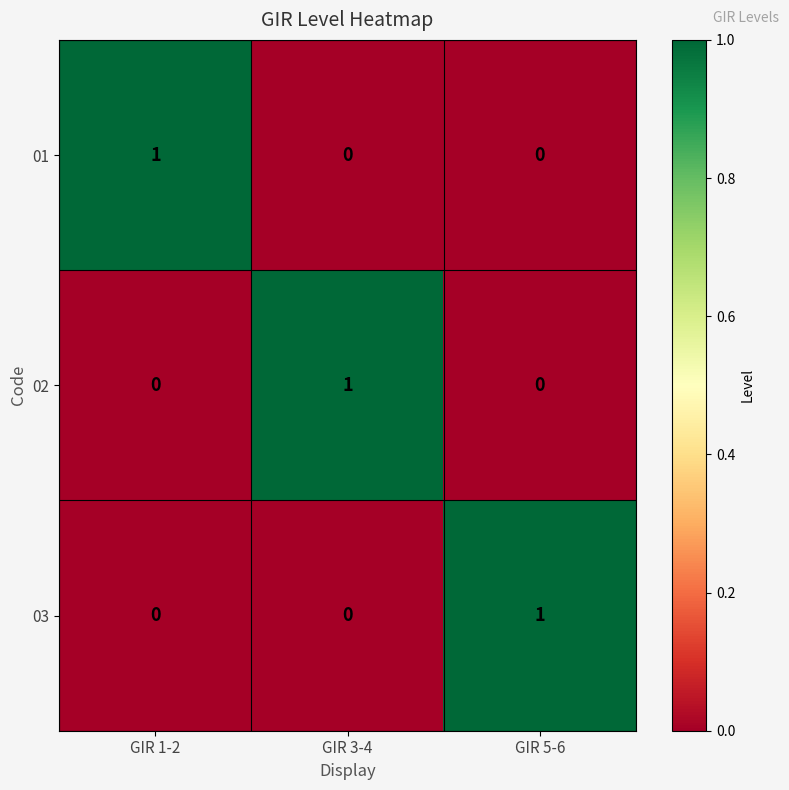

At how many categories does at least one series exceed 0?

3